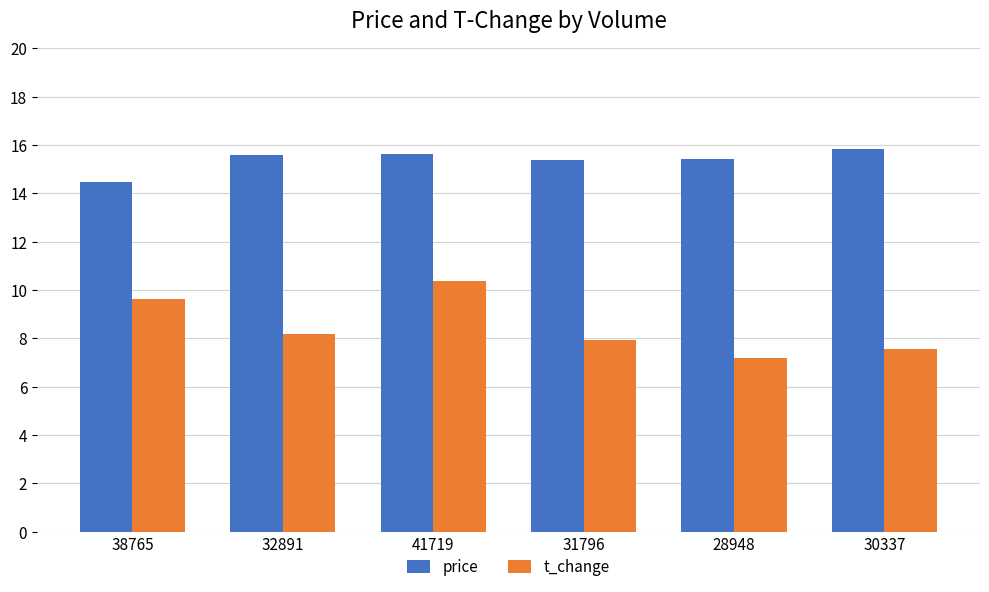

What is the spread (max minus min) of values at 38765?

4.8